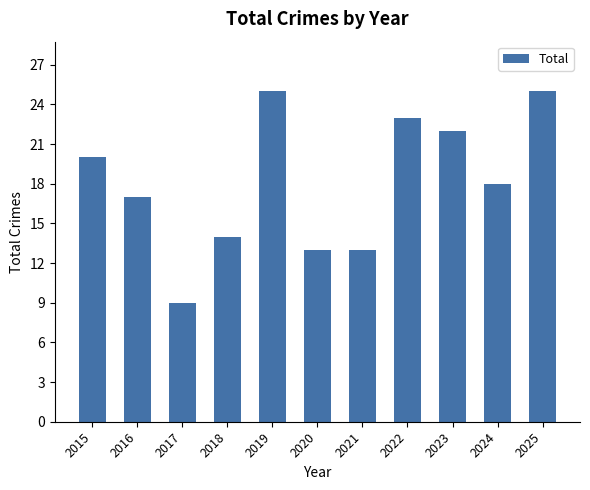

Is it true that the value at 2024 is 18?

True